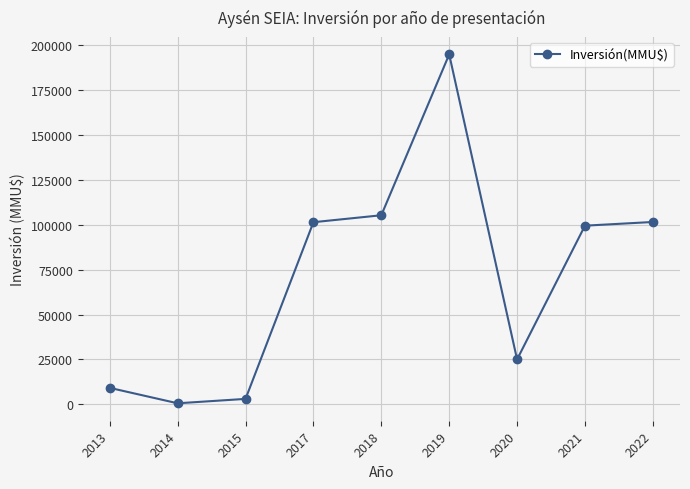

At which label is the value closest to 97770?

2021